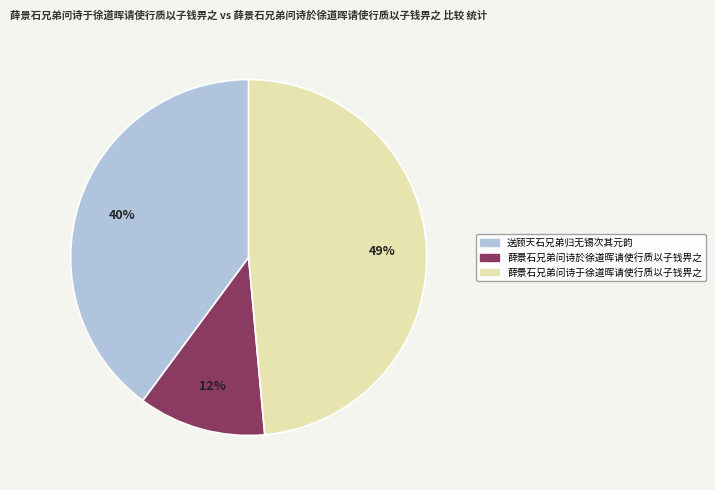

What percentage is the 送顾天石兄弟归无锡次其元韵 slice, to the nearest percent?

40%